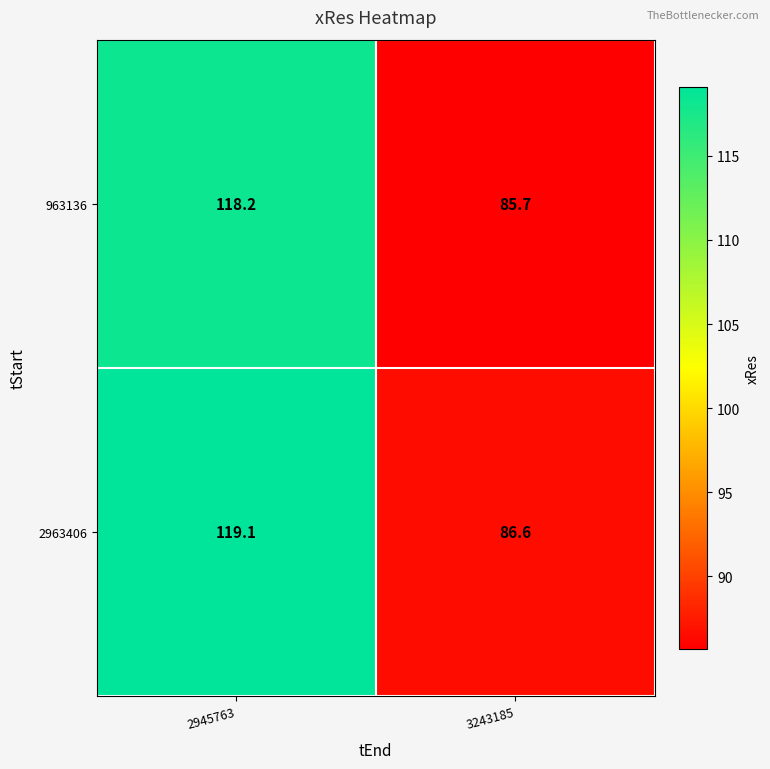

List the series in order of their peak value, highest first.

2963406, 963136